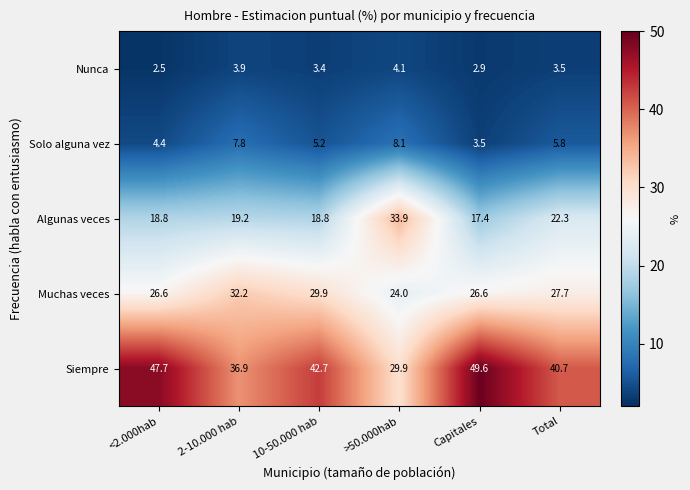

Reading left to right, transcribe all the data shown in this chart.

Nunca: 2.5	3.9	3.4	4.1	2.9	3.5
Solo alguna vez: 4.4	7.8	5.2	8.1	3.5	5.8
Algunas veces: 18.8	19.2	18.8	33.9	17.4	22.3
Muchas veces: 26.6	32.2	29.9	24.0	26.6	27.7
Siempre: 47.7	36.9	42.7	29.9	49.6	40.7